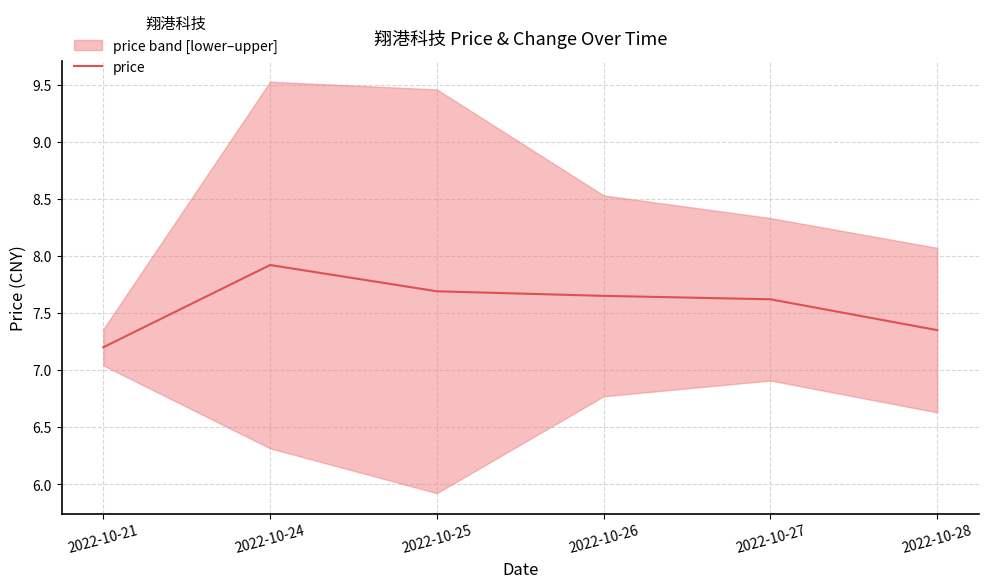

What is the value of the 5th point from the left?

7.6